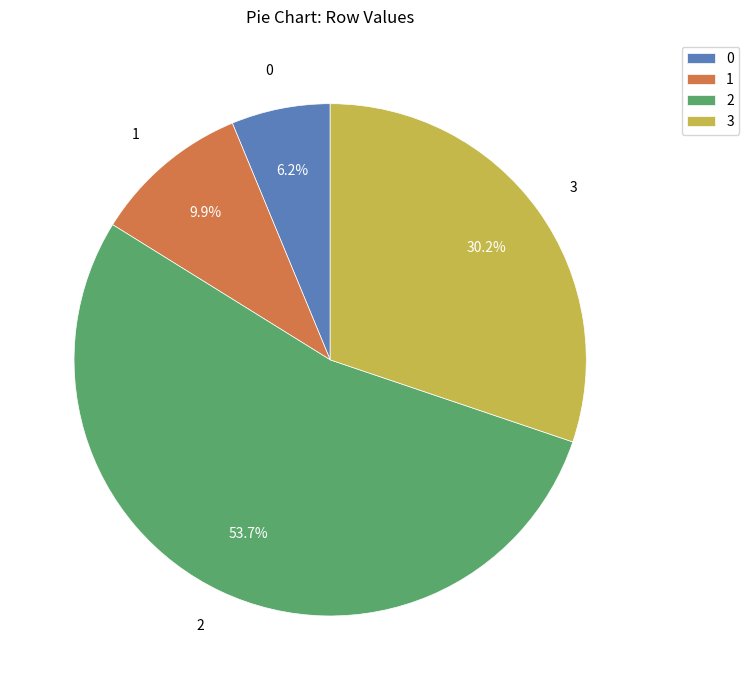

Combined, what portion of the pie is 3 and 1?

40.1%